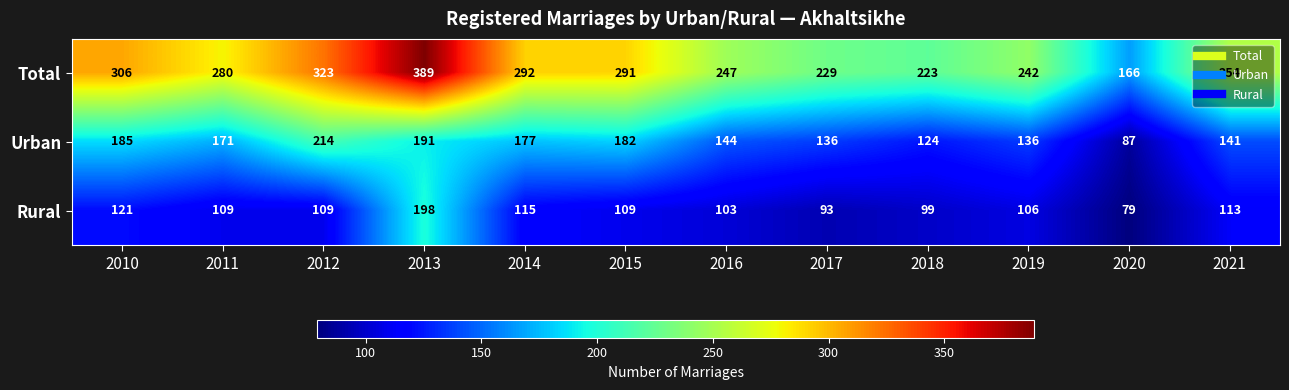

What is the maximum value shown in the chart?

389